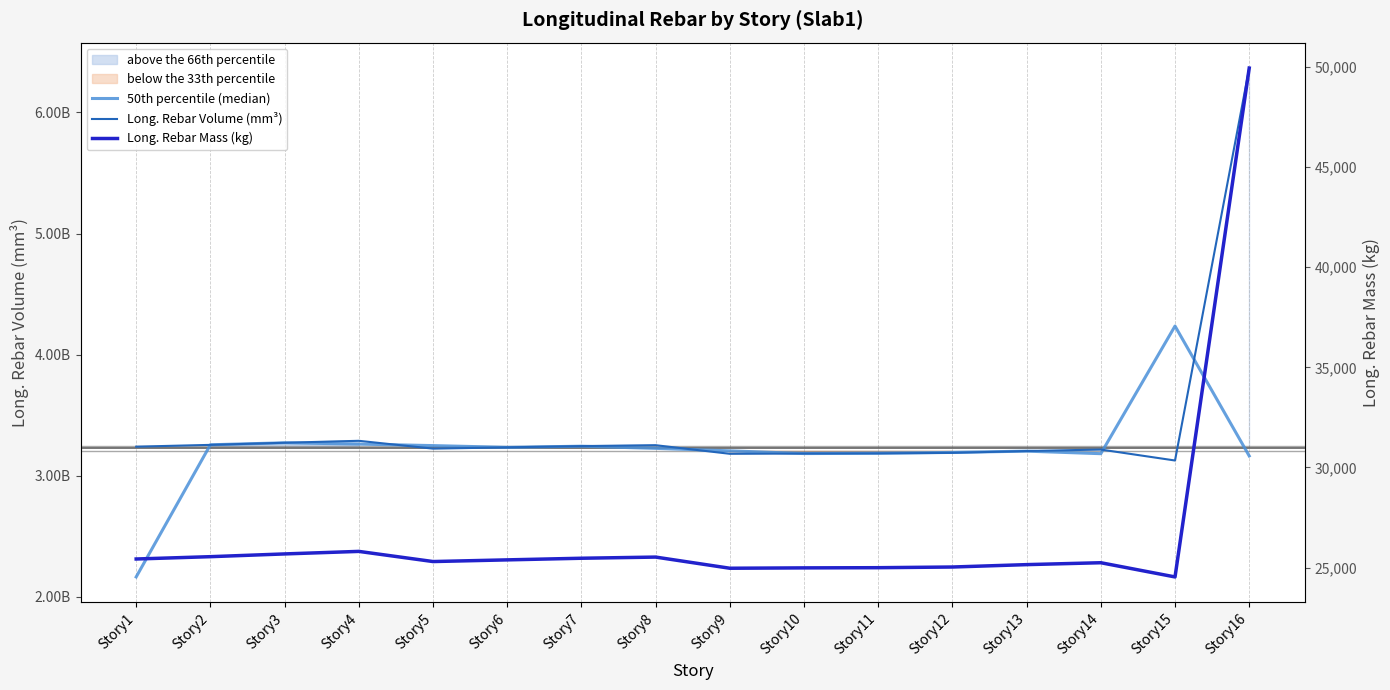

In Long. Rebar Volume (mm³), how many points are lower than both neighbors (excluding endpoints)?

3